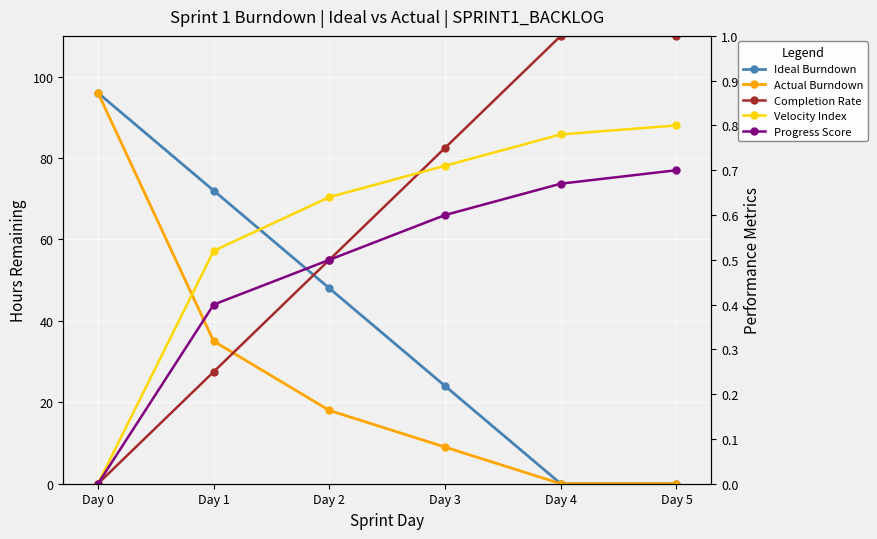

Which series has the largest range (max minus min)?

Ideal Burndown